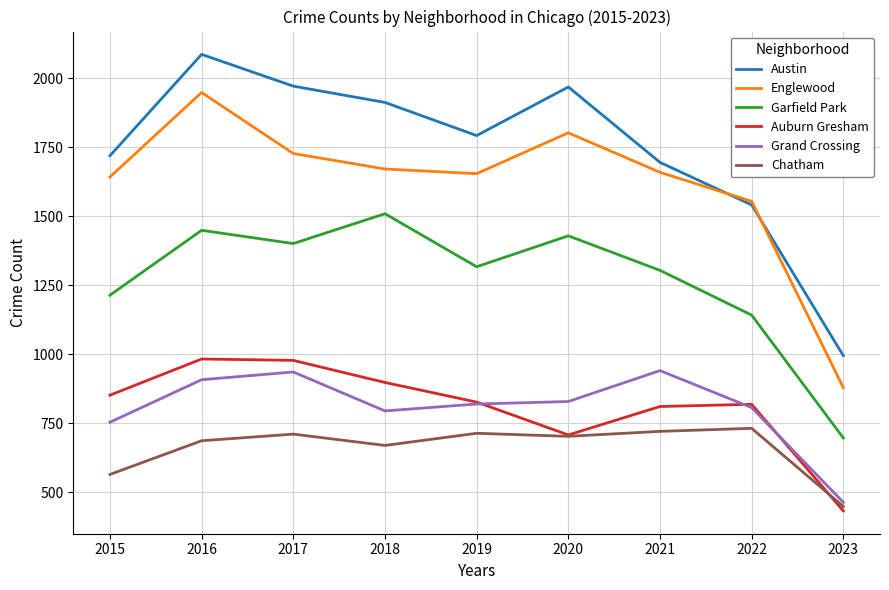

In Chatham, how many points are lower than both neighbors (excluding endpoints)?

2